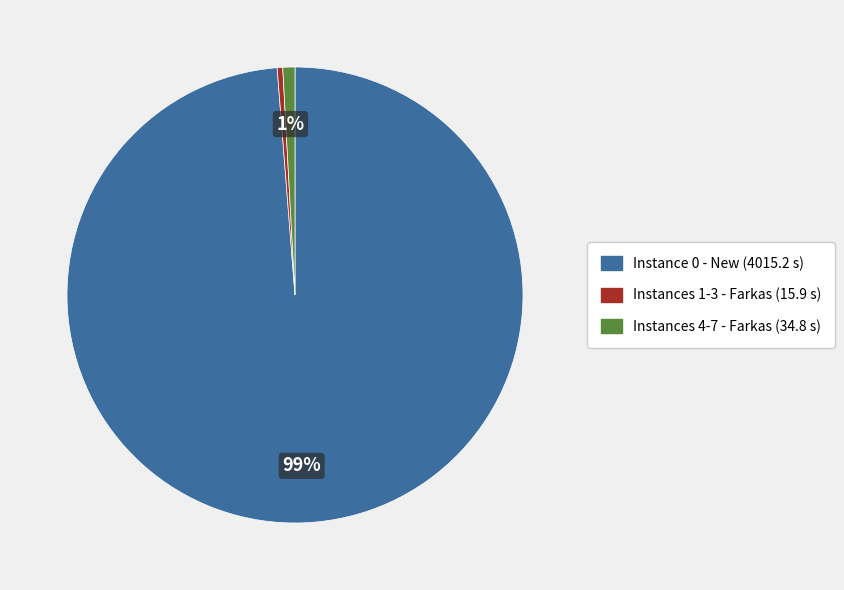

Is it true that Instance 0 - New (4015.2 s) is 99% of the pie?

True